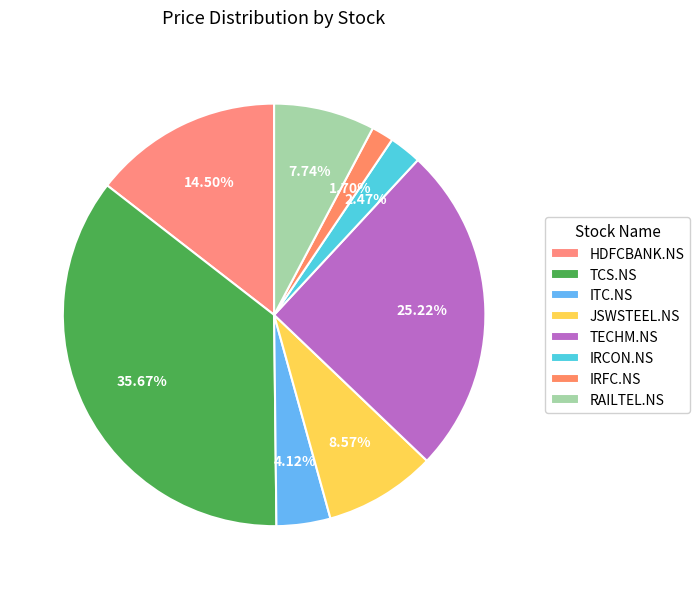

What is the smallest slice in the pie chart?

IRFC.NS